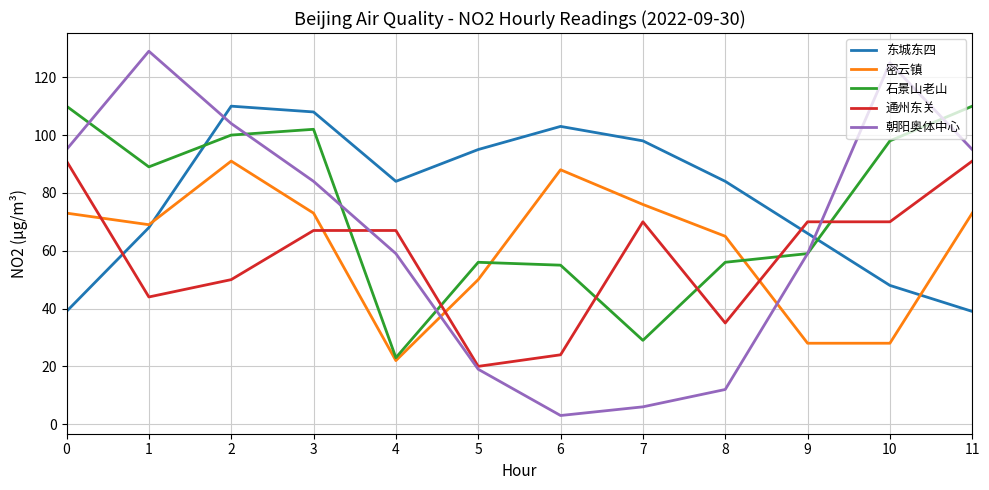

The 石景山老山 series shows 50 at 7. True or false?

False